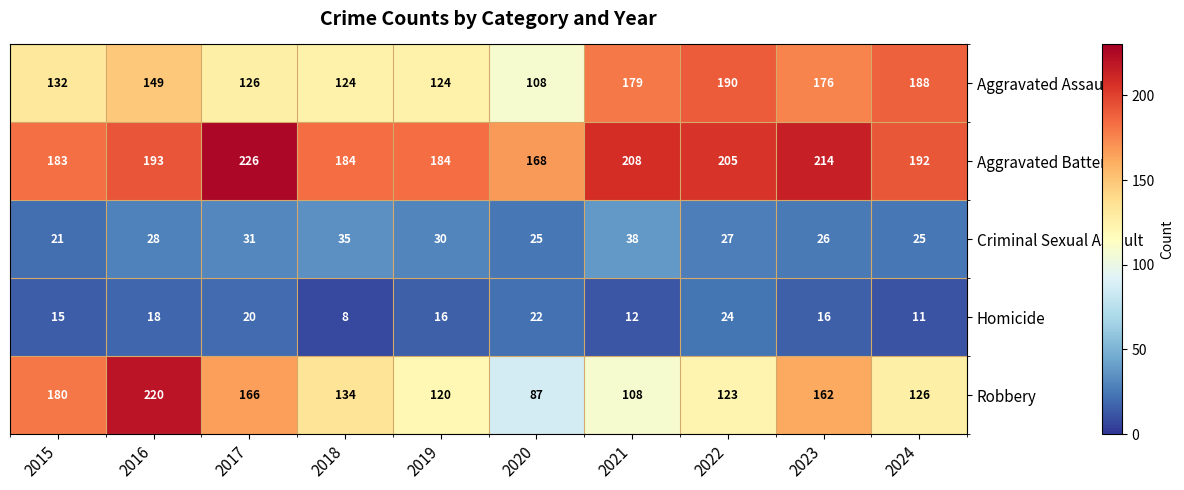

The Aggravated Battery series shows 184 at 2018. True or false?

True